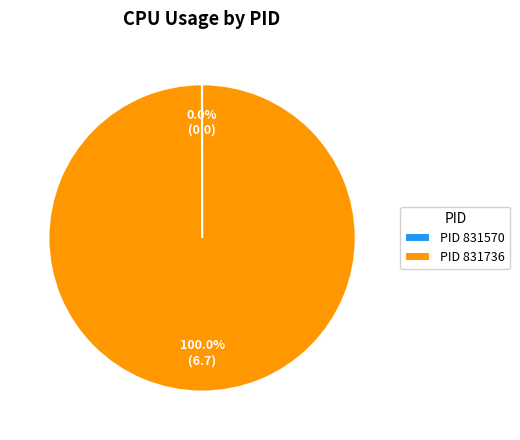

Does PID 831736 account for over 50% of the chart?

Yes